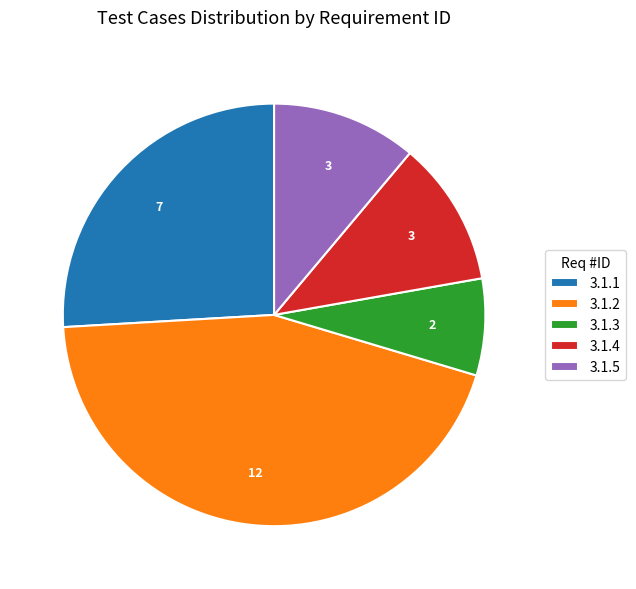

Between 3.1.3 and 3.1.2, which is larger?

3.1.2